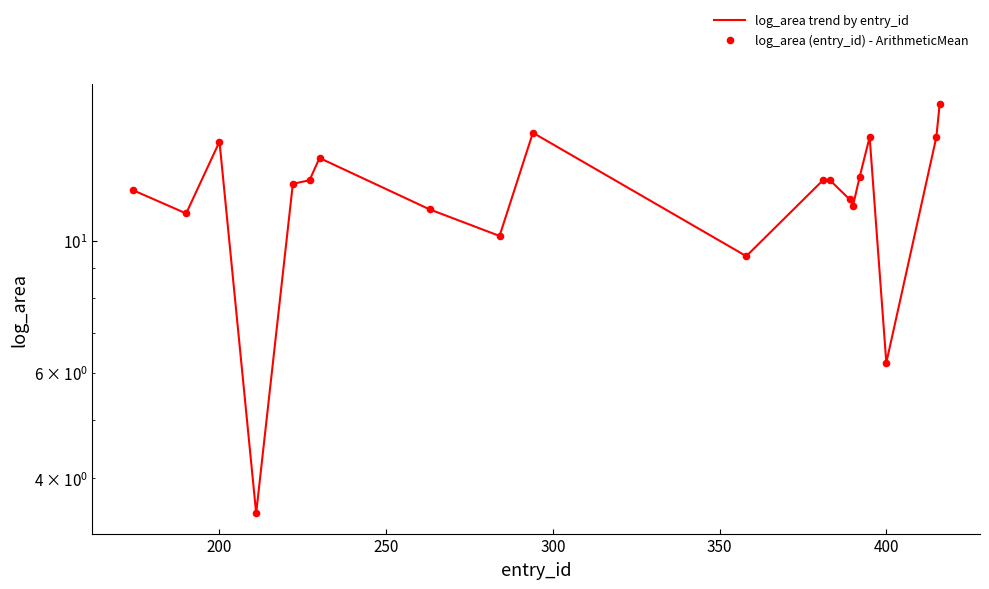

Which series has the widest spread of Y values?

log_area trend by entry_id